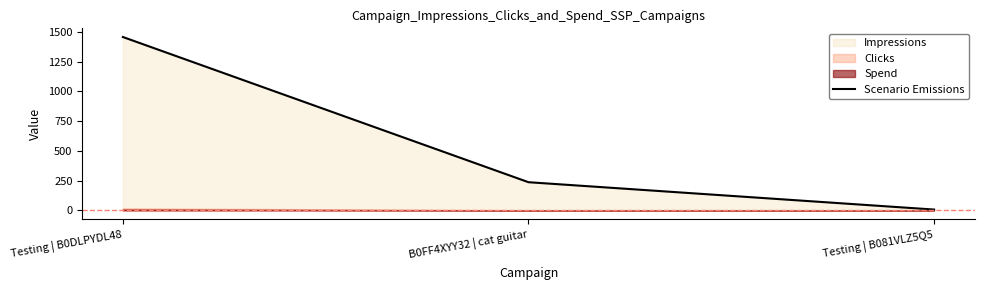

What is the smallest value displayed?

7